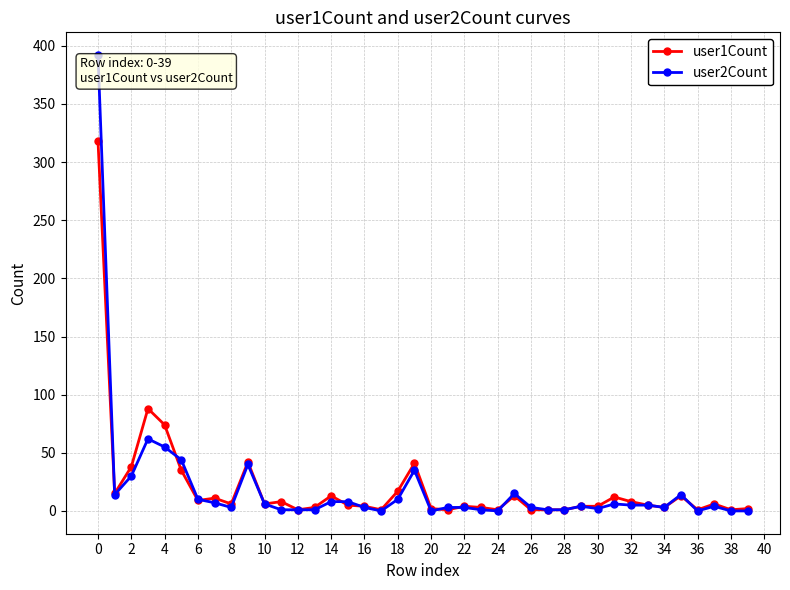

Which series has the widest spread of values?

user2Count